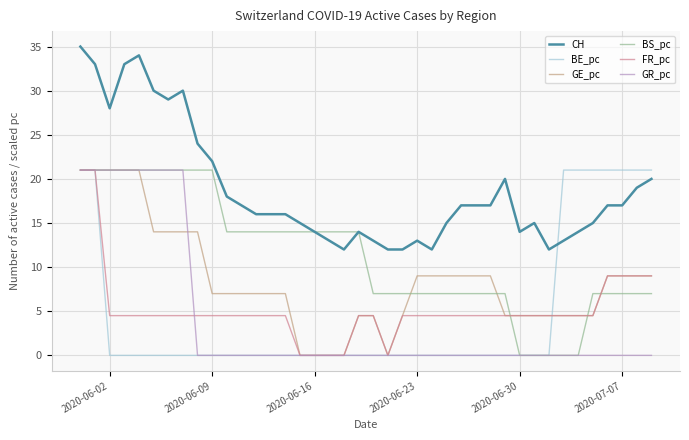

How many lines are shown in the chart?

6